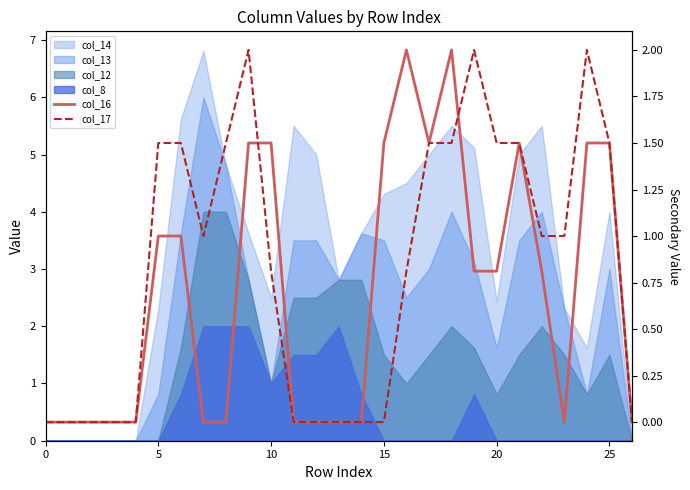

What is the label of the 17th point from the right?

10